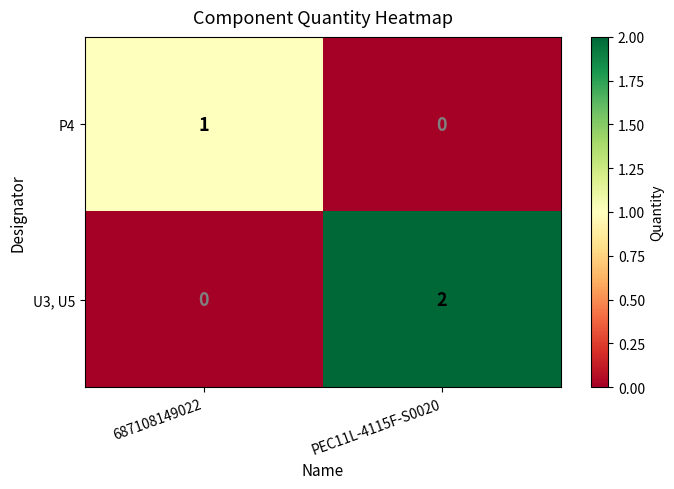

The P4 series shows 0 at PEC11L-4115F-S0020. True or false?

True